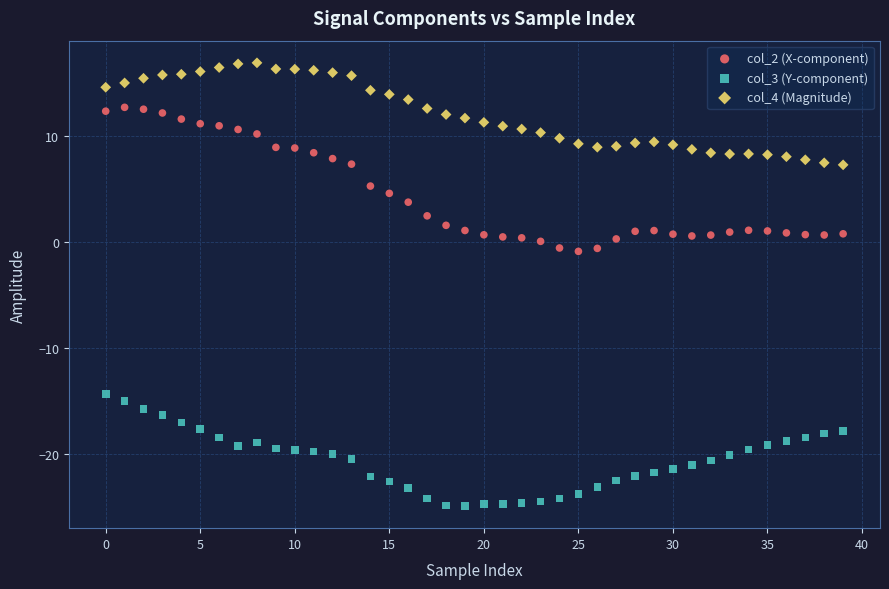

What are all the series names shown in the legend?

col_2 (X-component), col_3 (Y-component), col_4 (Magnitude)